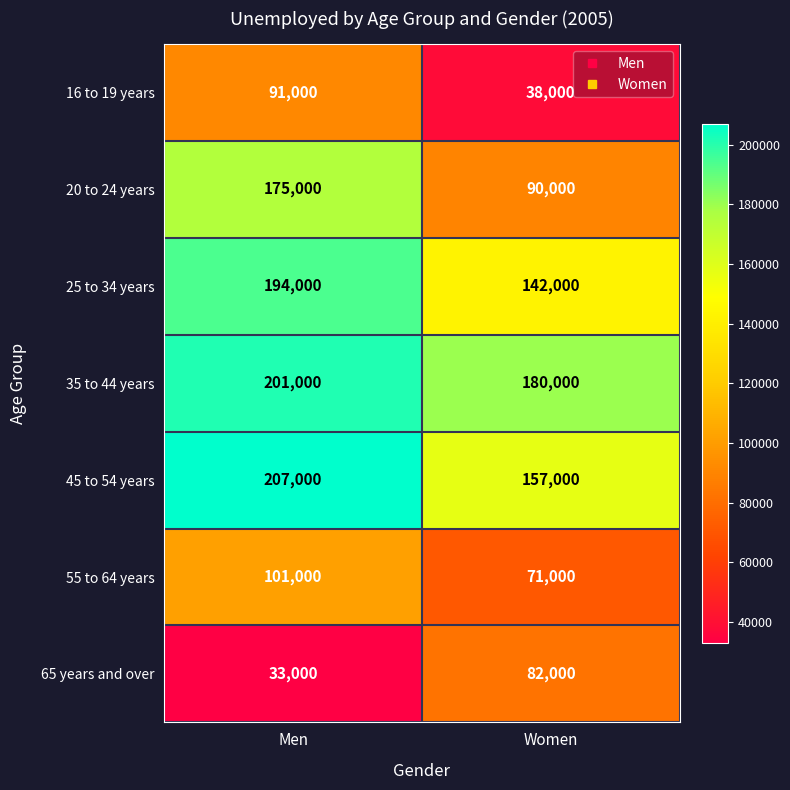

Count the number of data series in this chart.

7